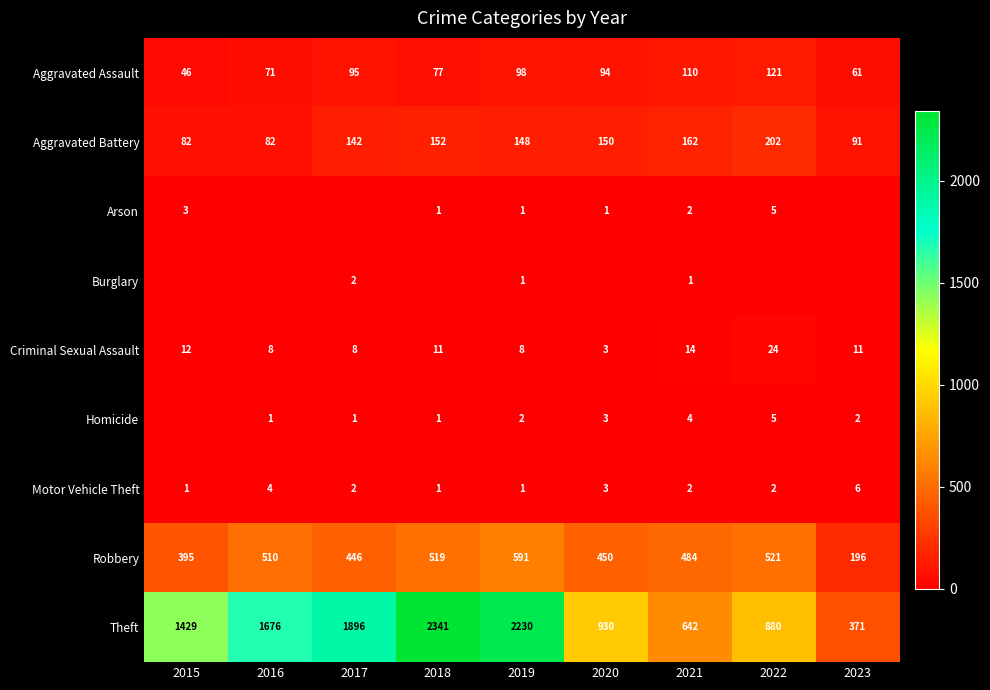

Which series changed the most between 2019 and 2021?

Theft